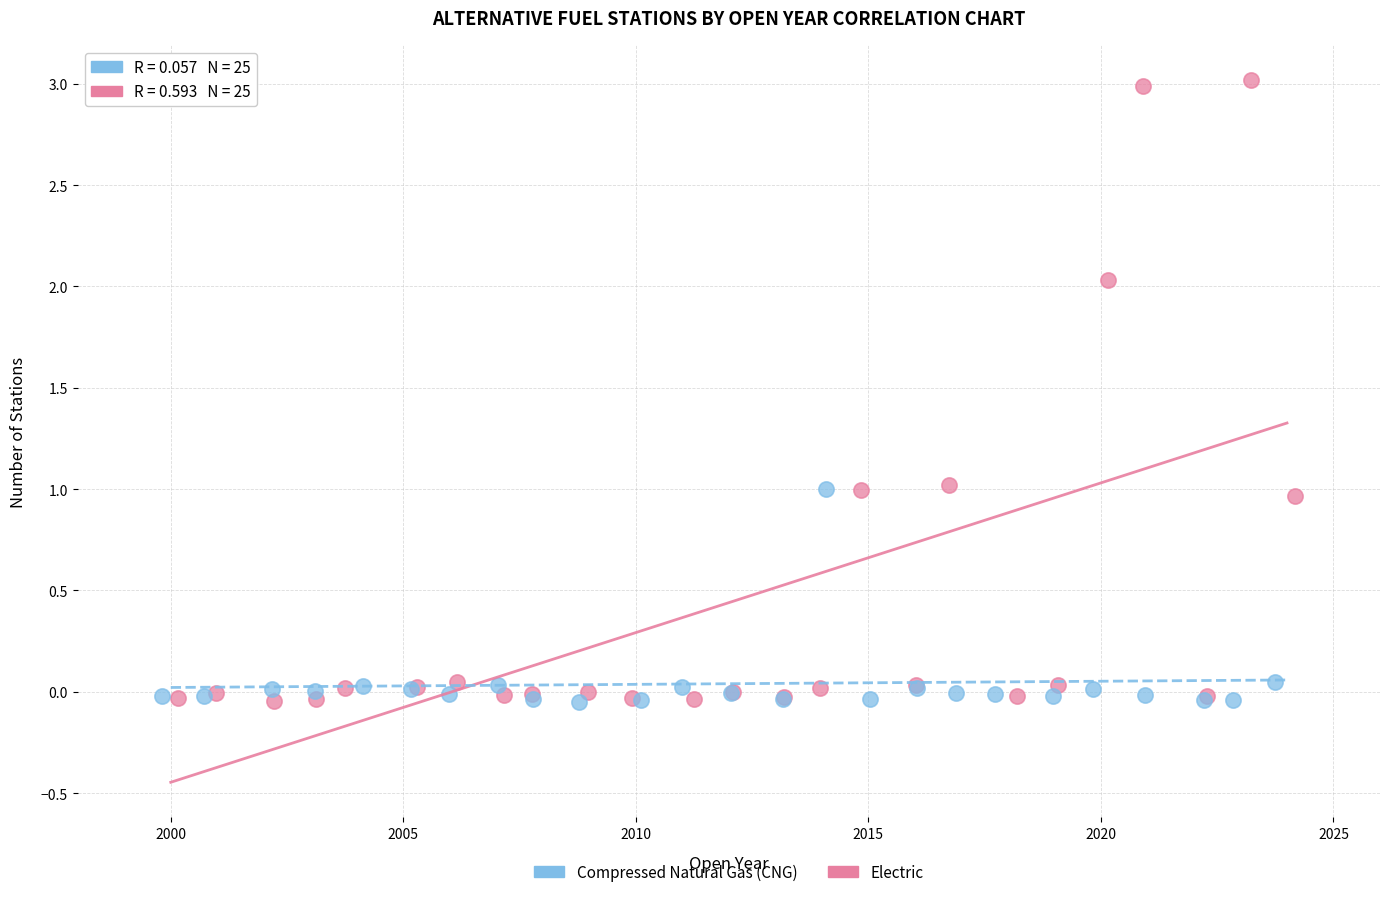

Which series contains the highest Y value?

Electric